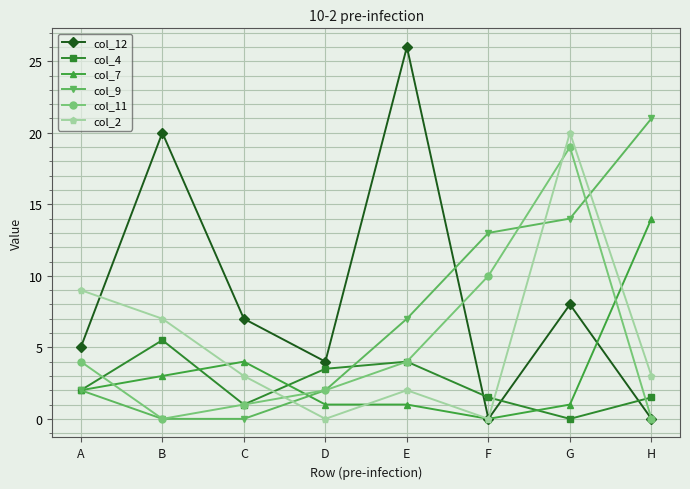

What is the value of the col_11 point at the 7th from the left?

19.0